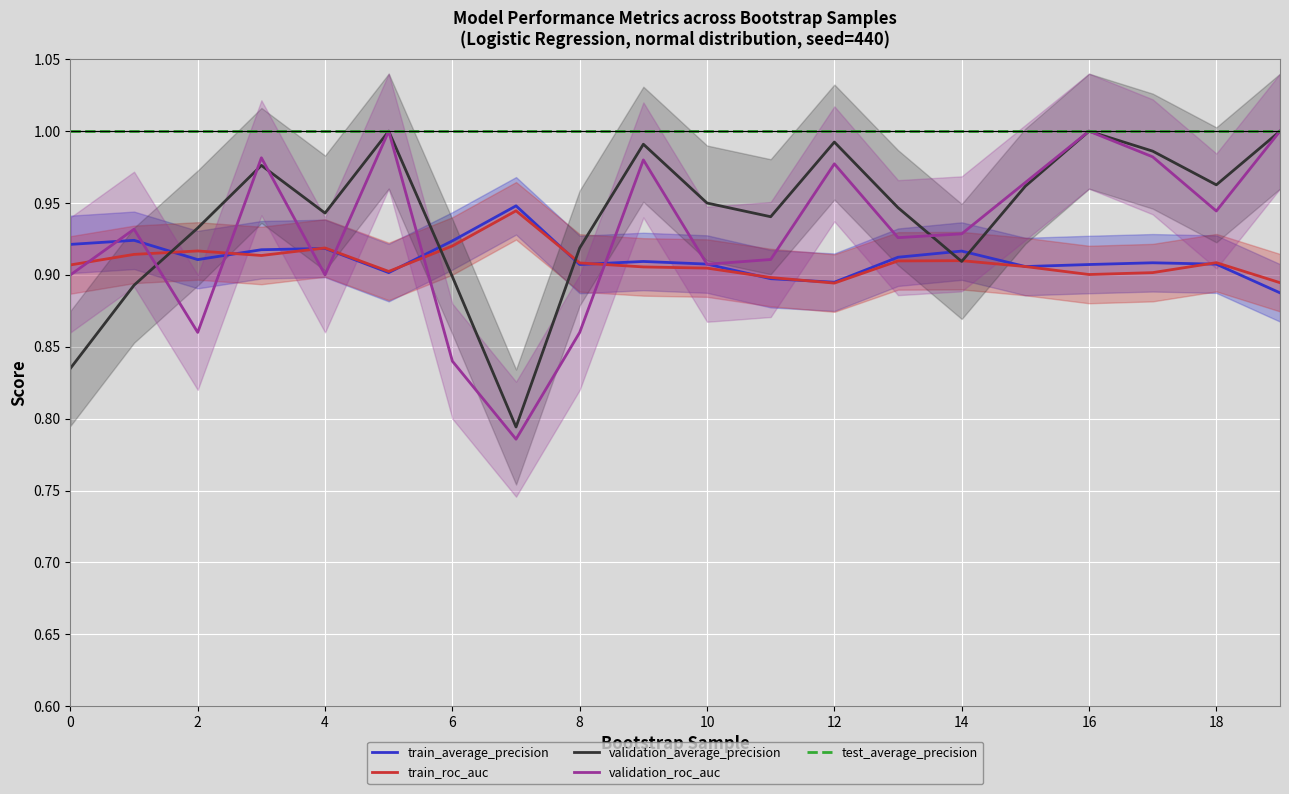

Where is the first local minimum for train_average_precision?

2